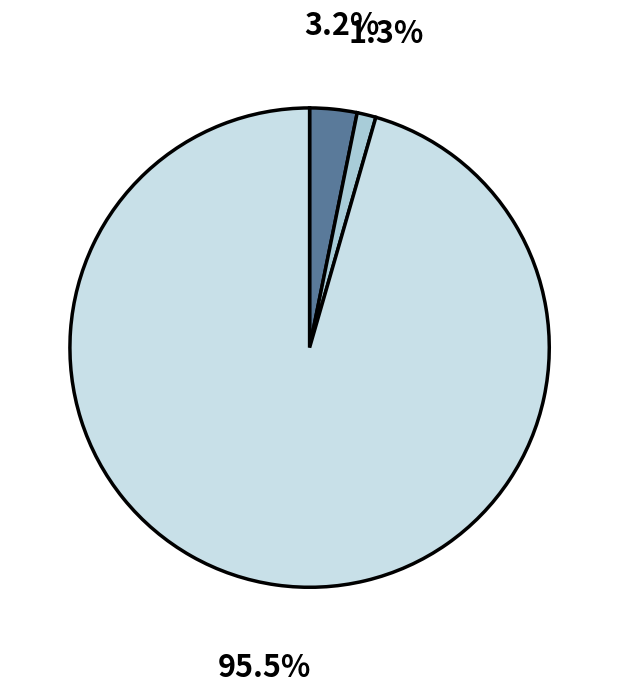

Is there any slice that represents more than half of the pie?

Yes